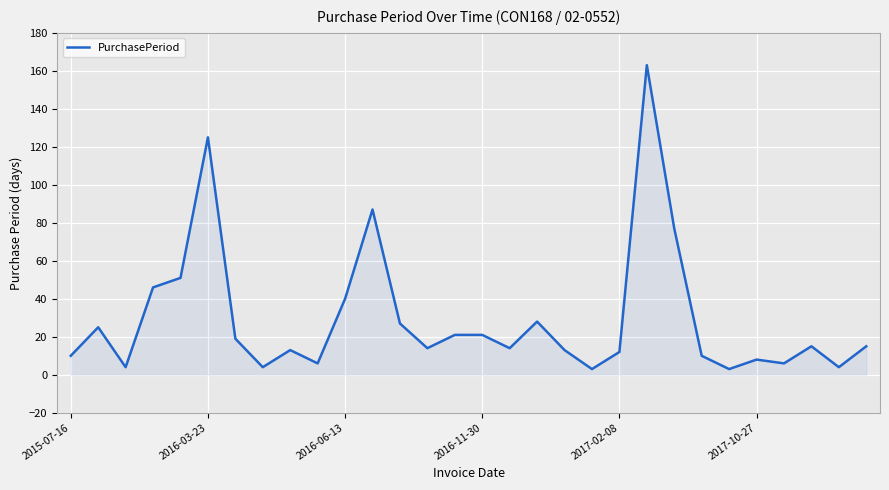

What is the difference between the maximum and minimum values?

160